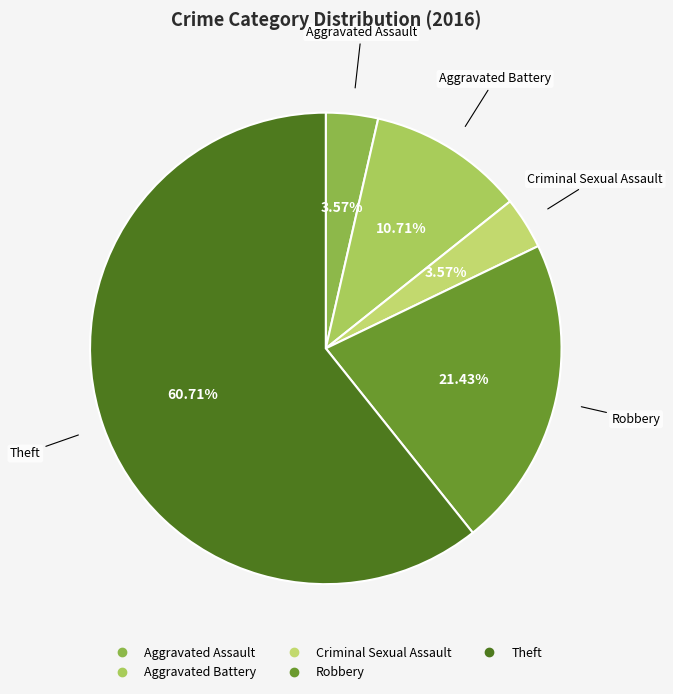

Does Theft account for over 50% of the chart?

Yes